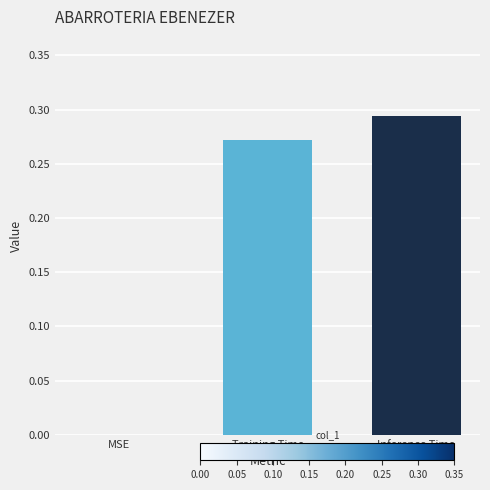

What is the change in value from MSE to Training Time?

+0.3